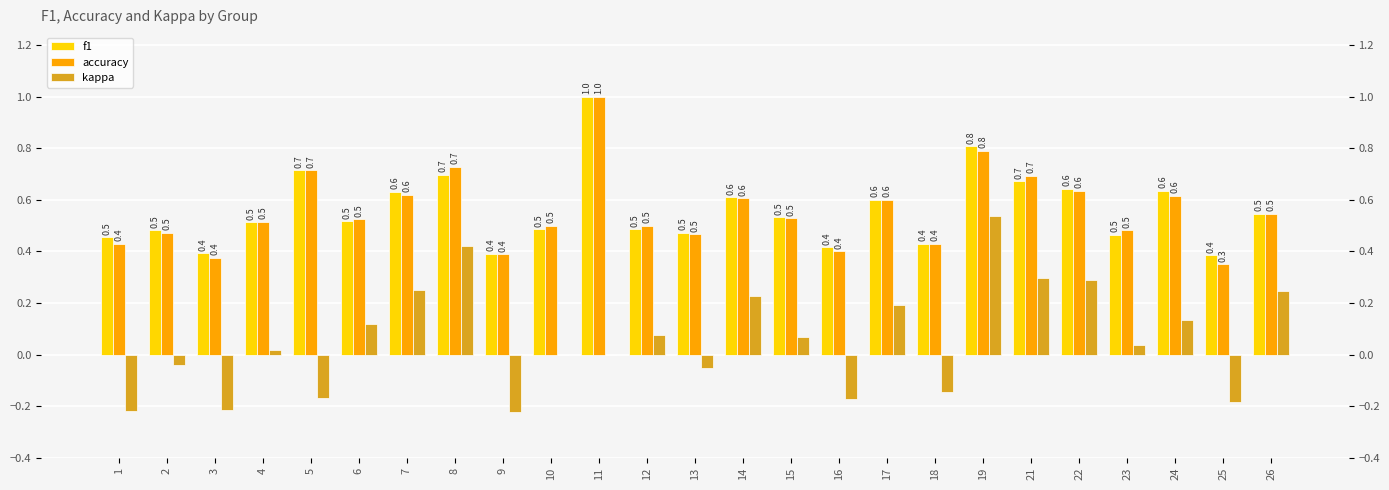

Where is accuracy nearest to the value 0?

25